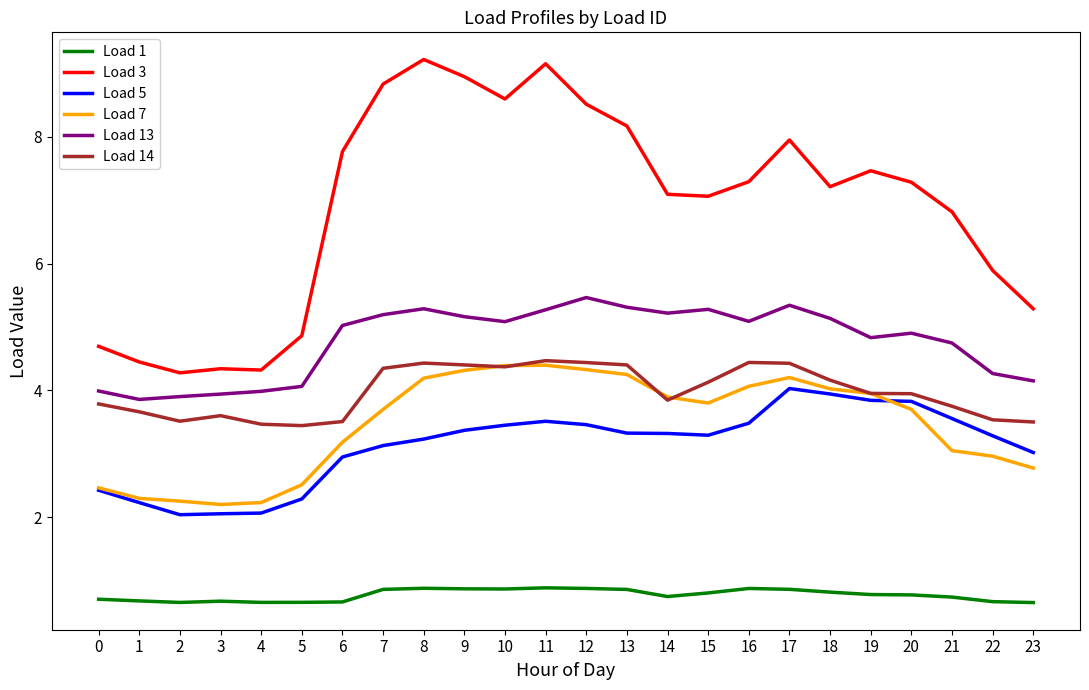

Which series changed the most between 1 and 18?

Load 3